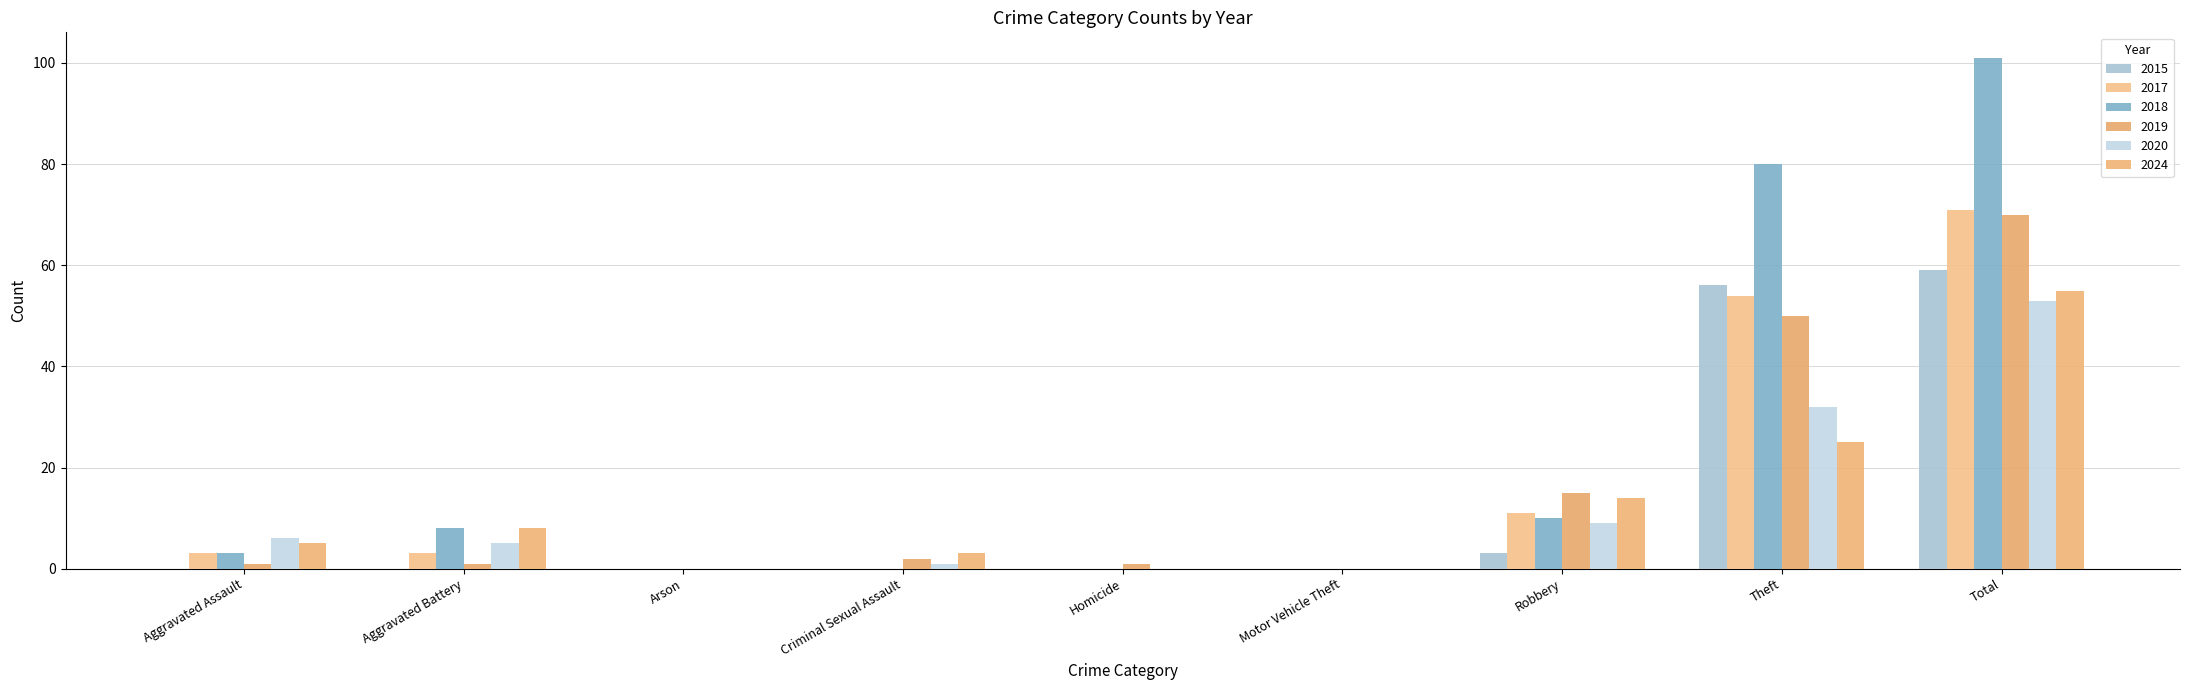

How many categories are shown in the chart?

9